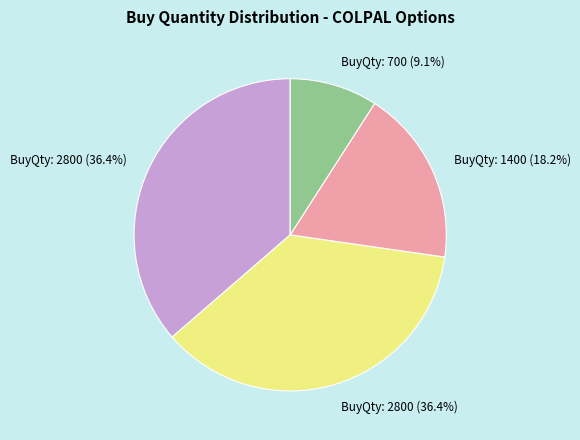

Is there any slice that represents more than half of the pie?

No